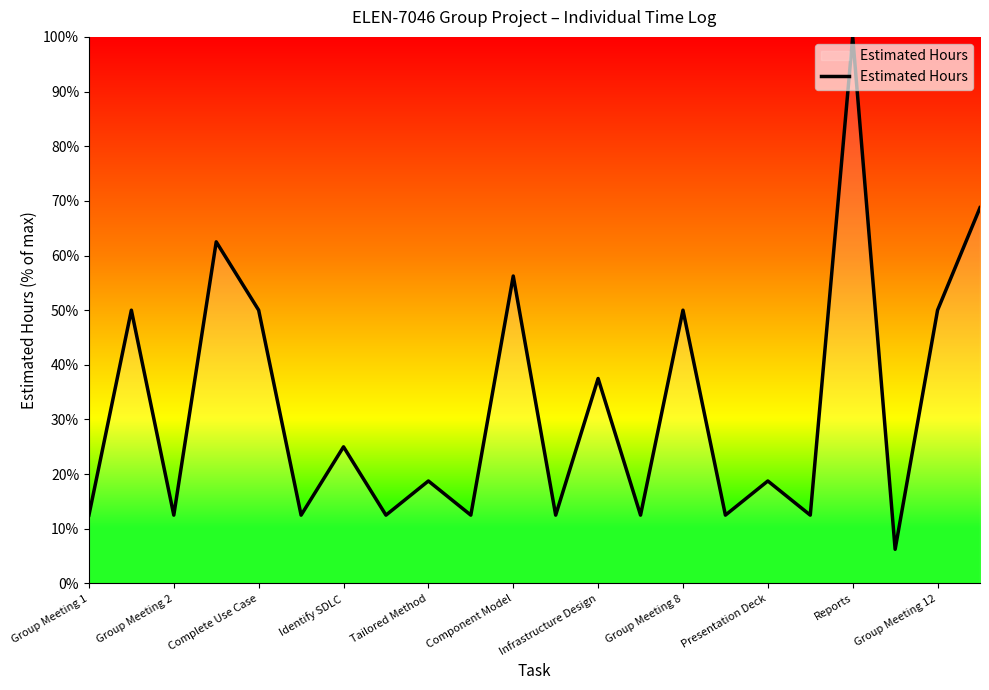

What is the maximum value shown in the chart?

100.0